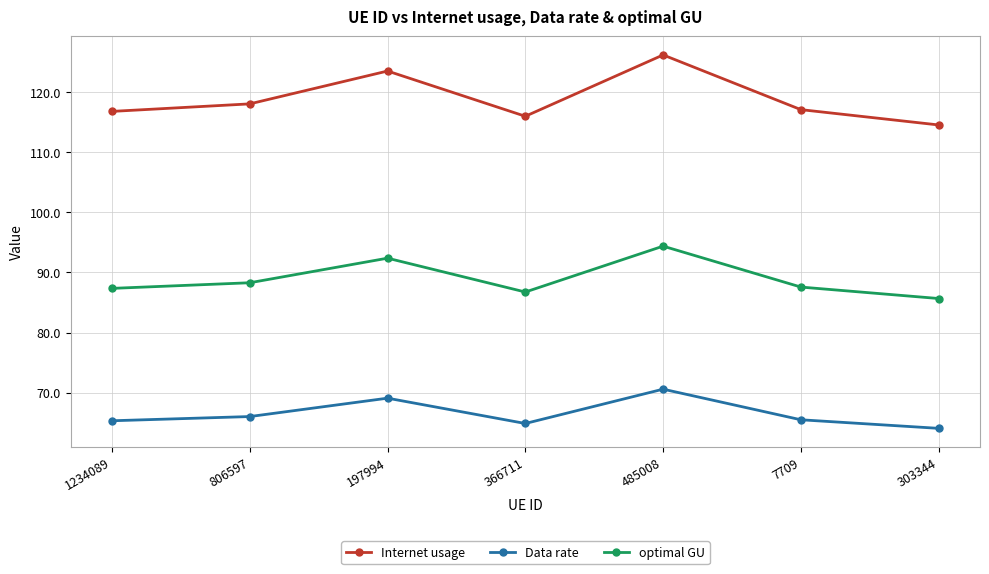

How many lines are shown in the chart?

3